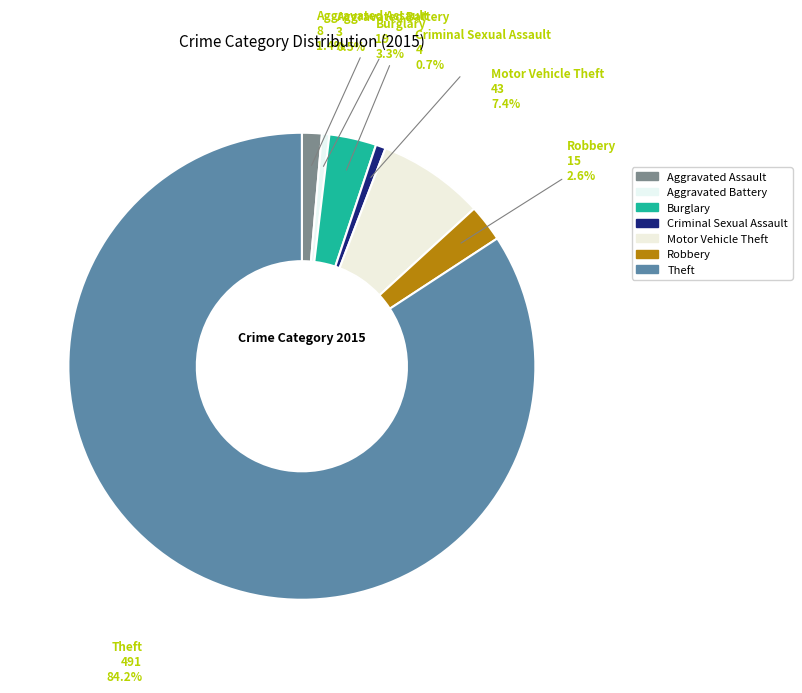

To the nearest percent, what is the difference between the Motor Vehicle Theft and Aggravated Assault slice percentages?

6%